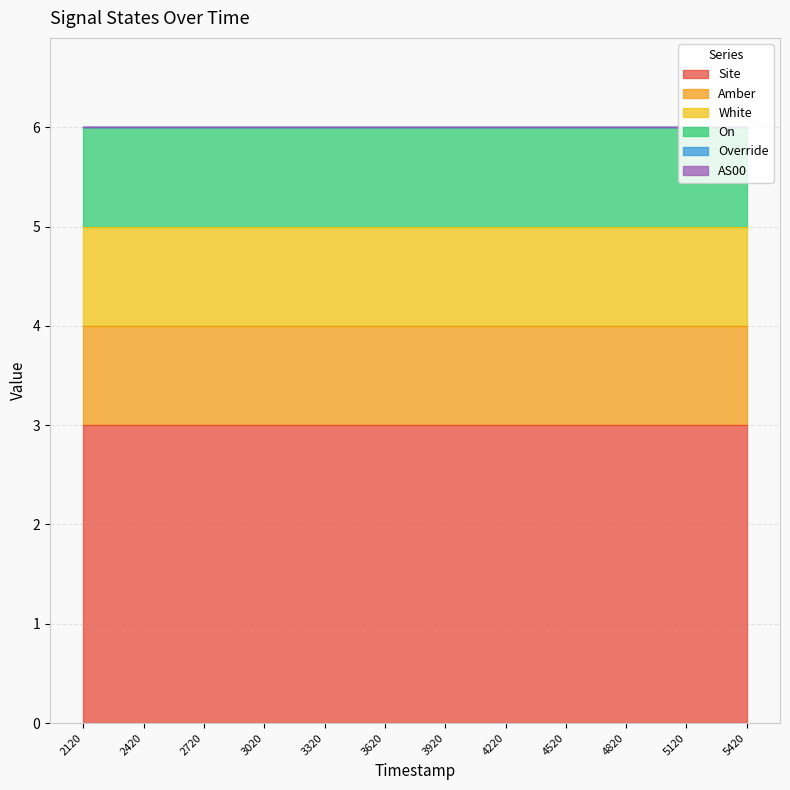

What is the sum of the On values at 1690004820 and 1690003620?

2